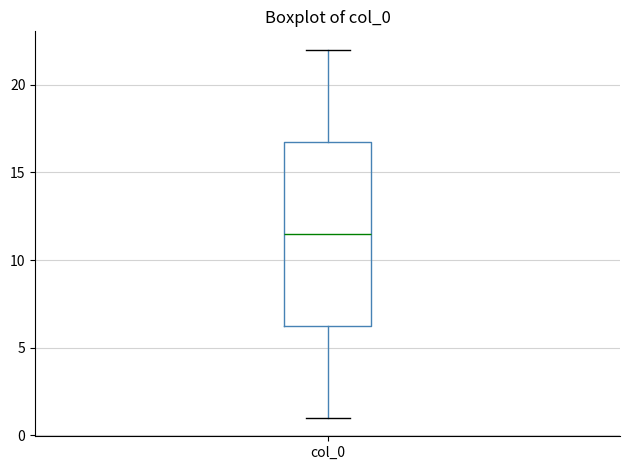

Transcribe this box plot: give where the median line is, the range the box spans, and where the two whiskers end, as read against the y-axis. The values are not printed on the chart, so give them approximately, as read against the axis.

median 11.5, box 6.5 to 17.0, whiskers 1.0 to 22.0